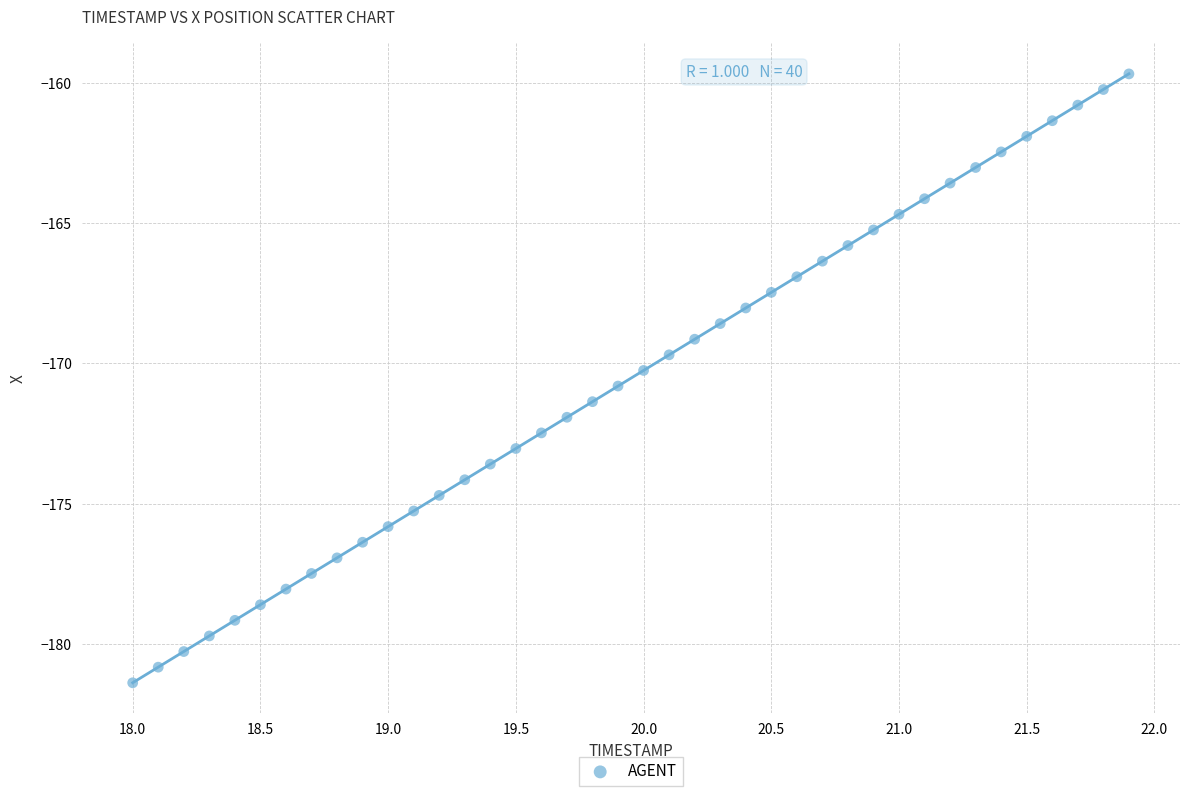

What is the range of X values (max minus min)?

3.9